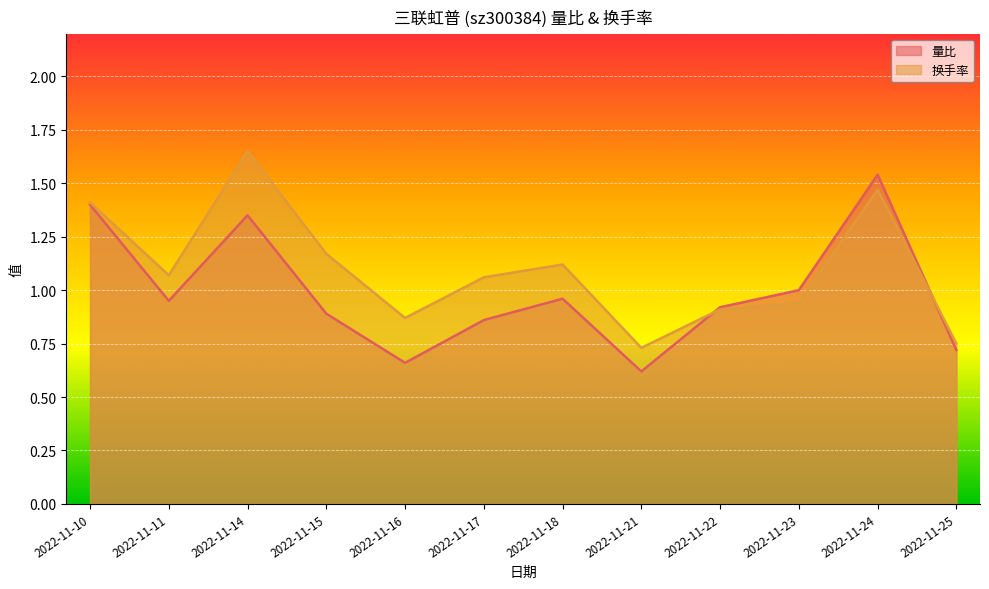

Does the chart display data point markers on the line(s)?

No